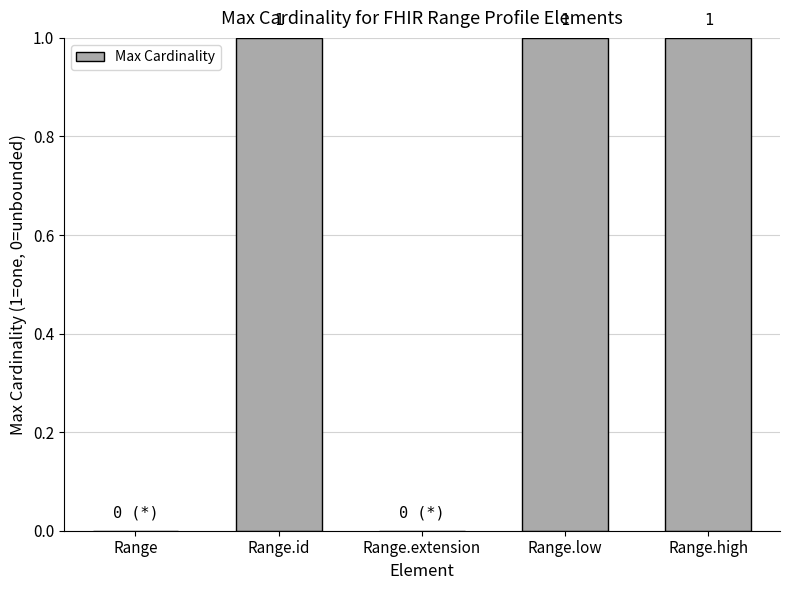

What is the sum of all values?

3